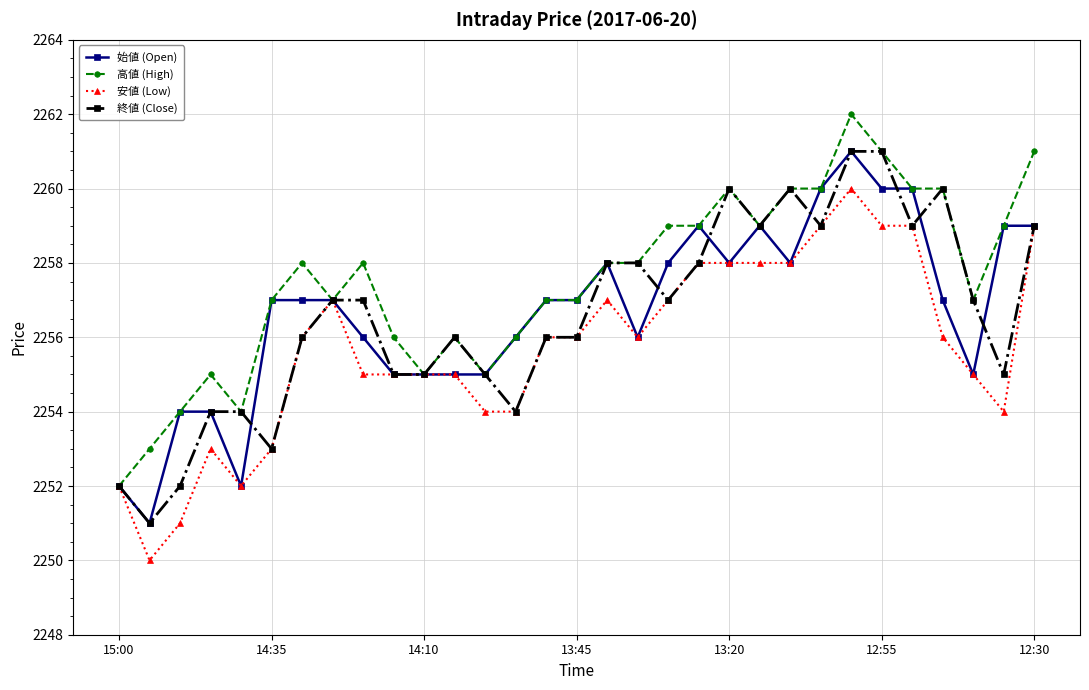

What is the value of the 終値 (Close) point at the 14th from the left?

2254